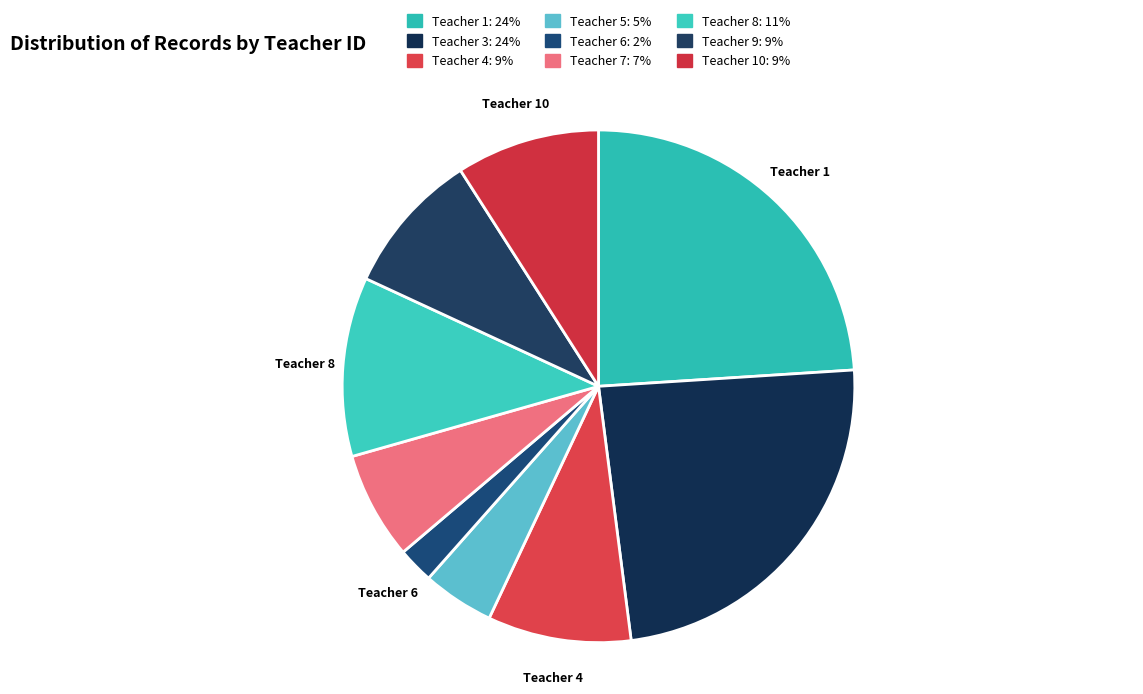

Which has a higher value, Teacher 5 or Teacher 1?

Teacher 1